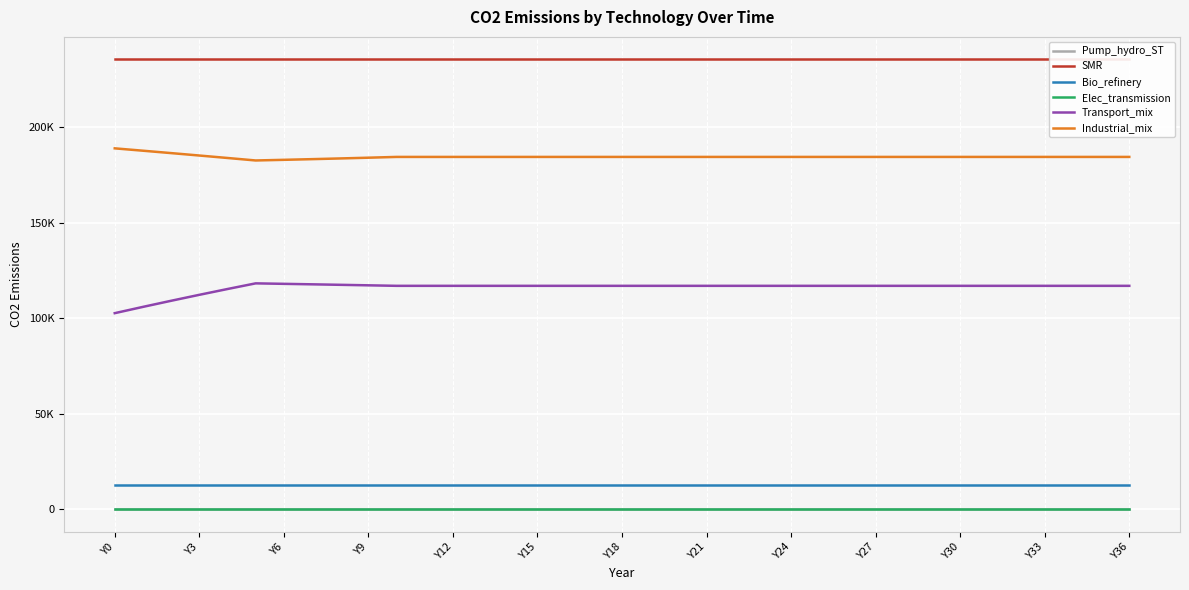

True or false: Industrial_mix and SMR intersect in this chart.

False